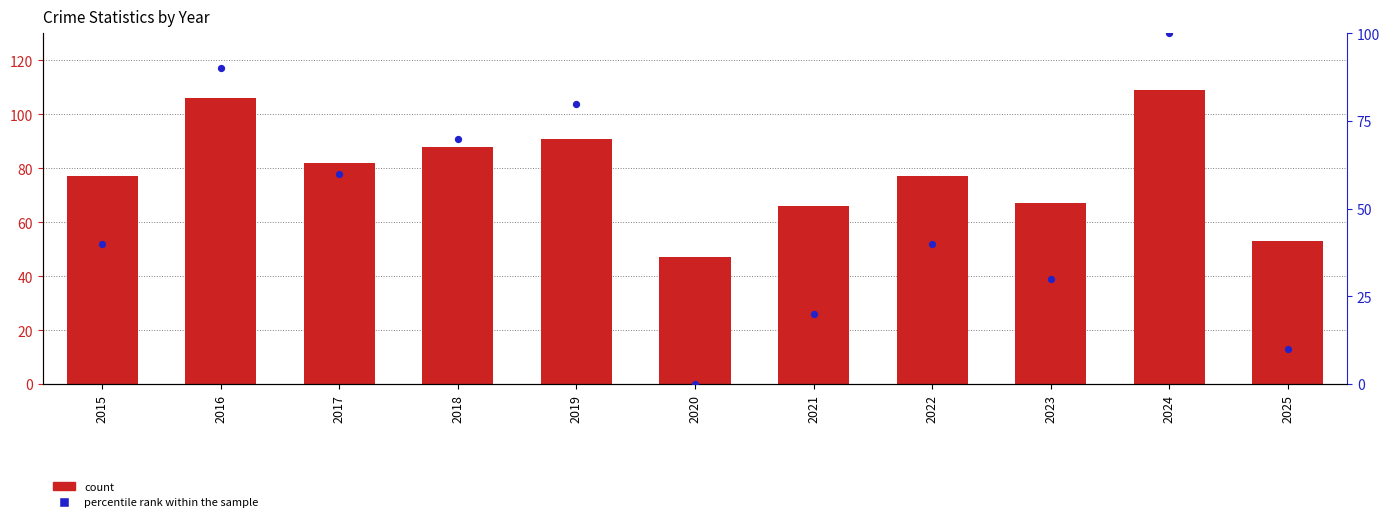

What is the total value across all series at 2018?

158